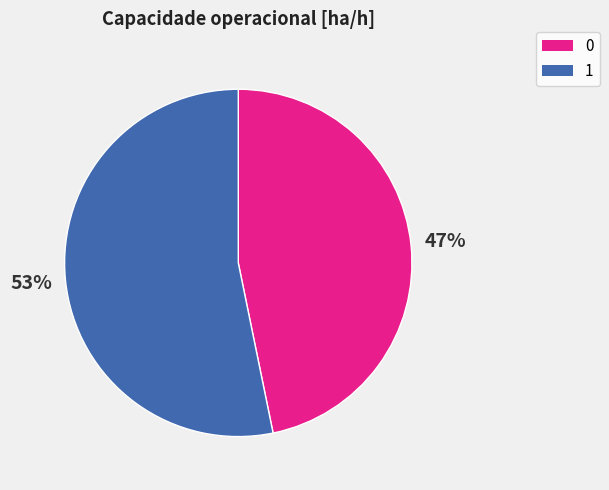

To the nearest percent, what portion does 0 represent?

47%